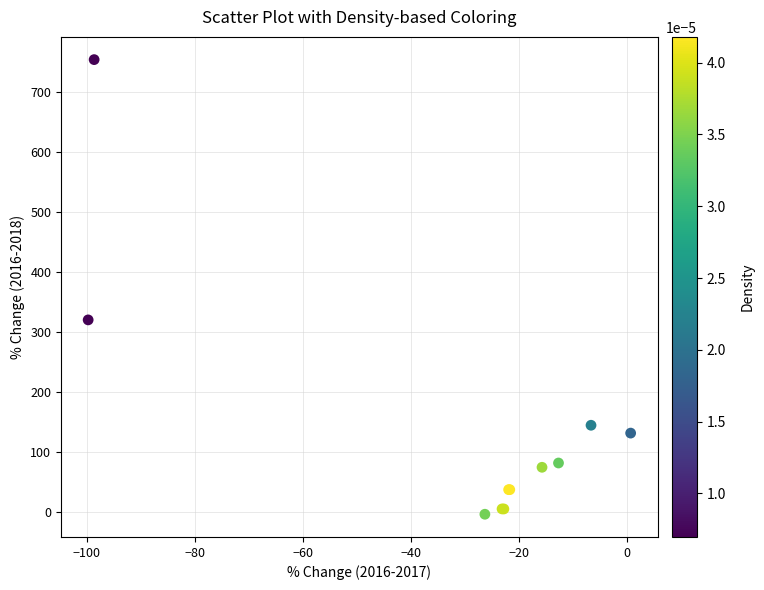

What Y value in the scatter plot is closest to 375?

320.0